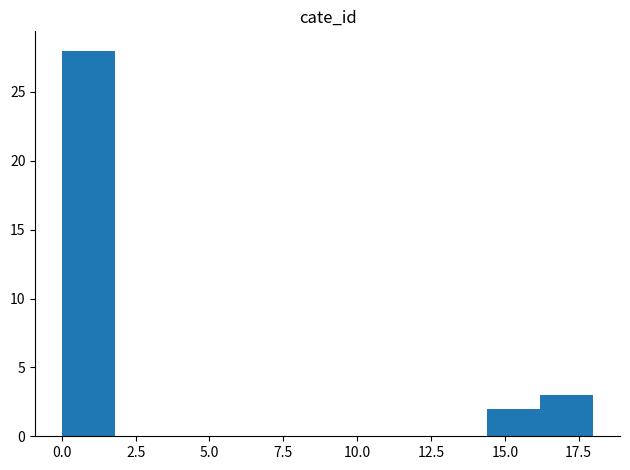

Around what value on the x-axis is the tallest bar? Give the approximate position of its centre, as read against the axis.

1.0